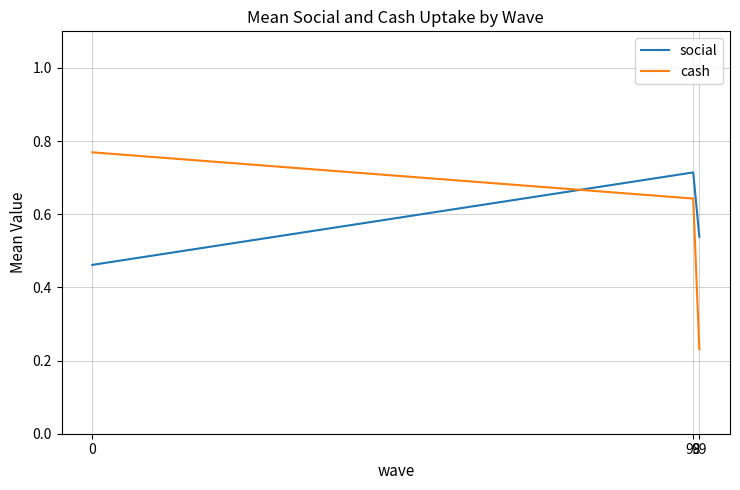

Count the number of data series in this chart.

2